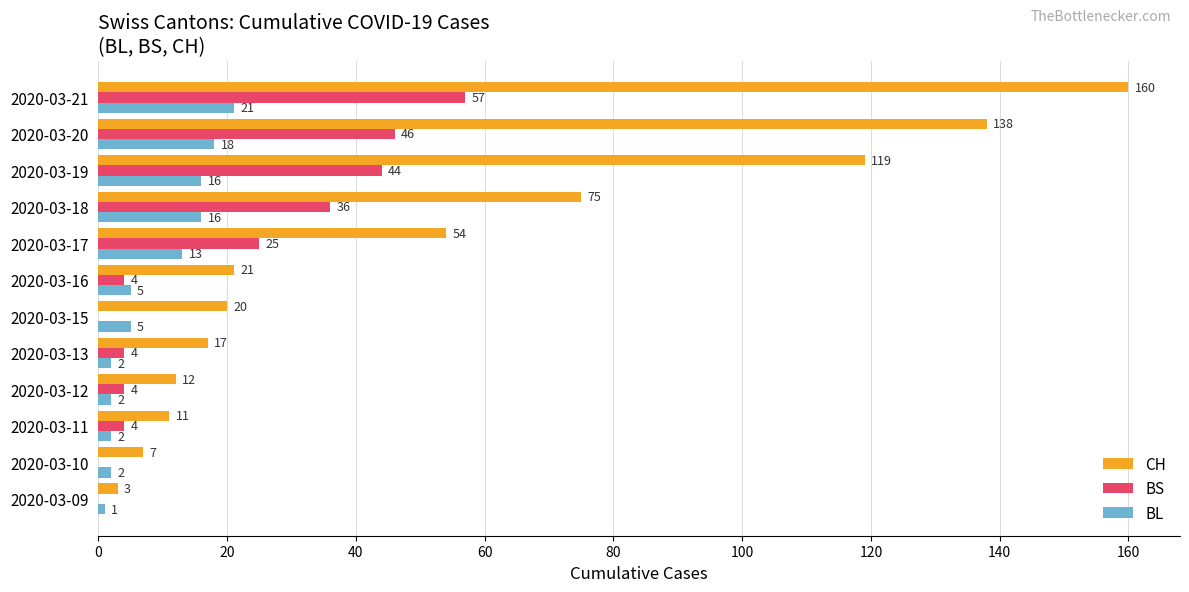

Between 2020-03-11 and 2020-03-19, which series saw the biggest shift?

CH